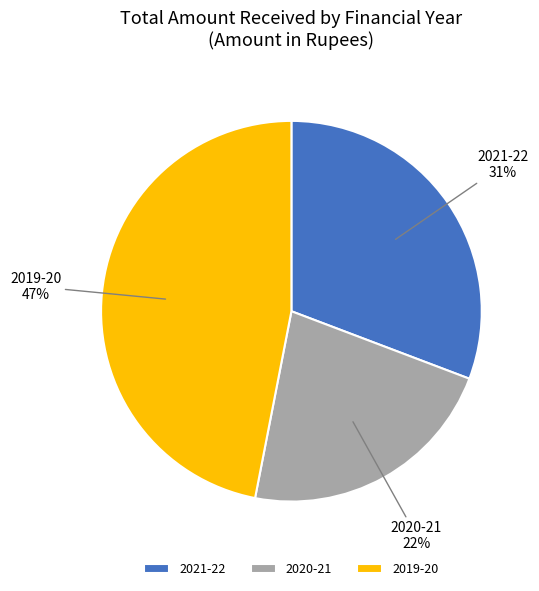

Which category has the smallest portion of the pie?

2020-21